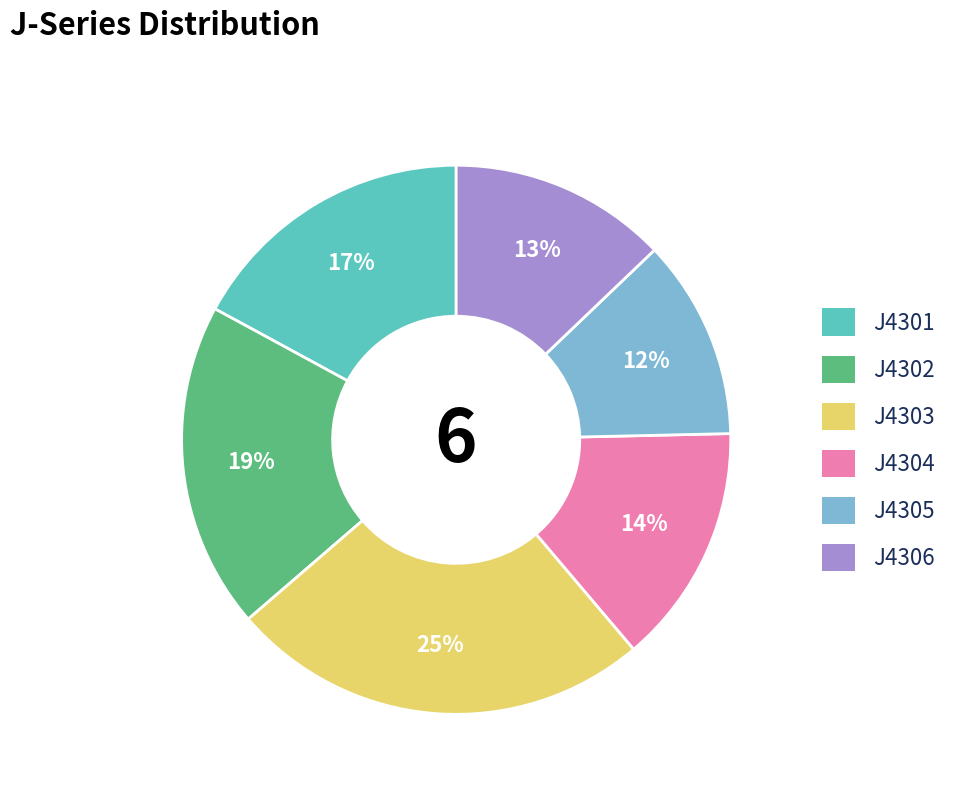

What percentage is the J4302 slice, to the nearest percent?

19%